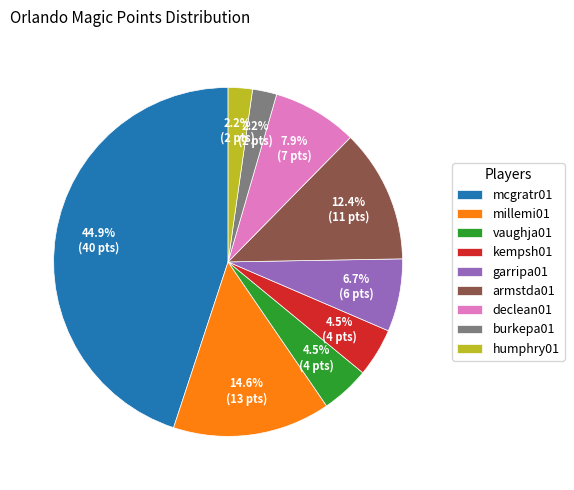

Approximately how many times larger is the value at mcgratr01 compared to garripa01?

6.7